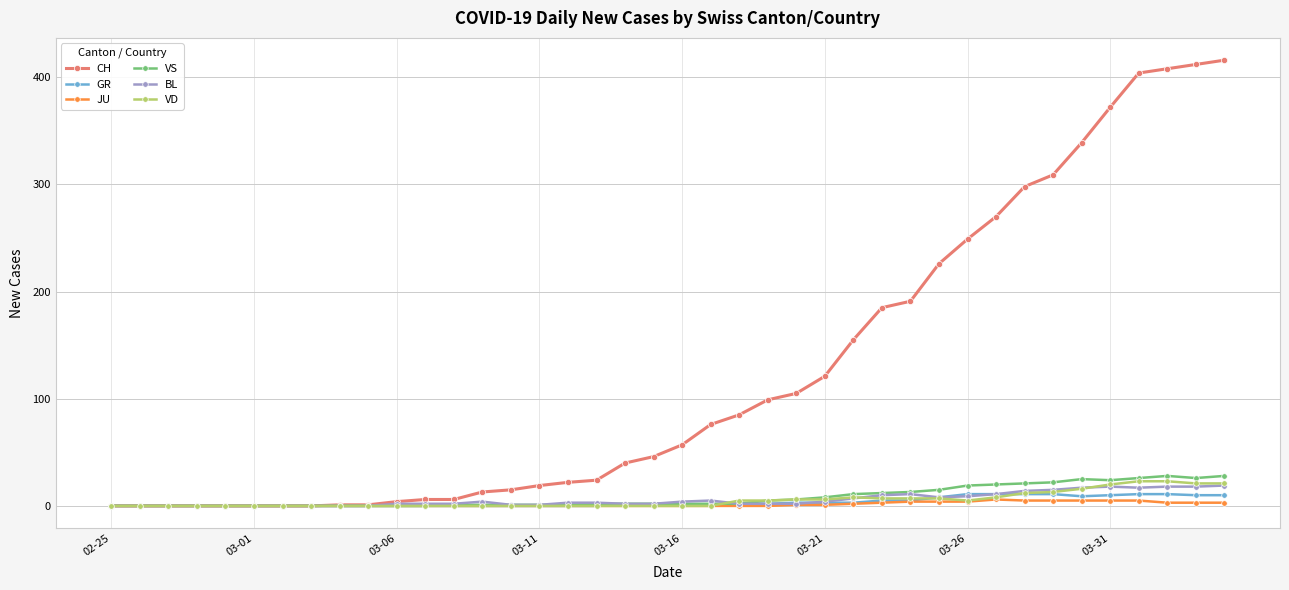

Which series has the widest spread of values?

CH